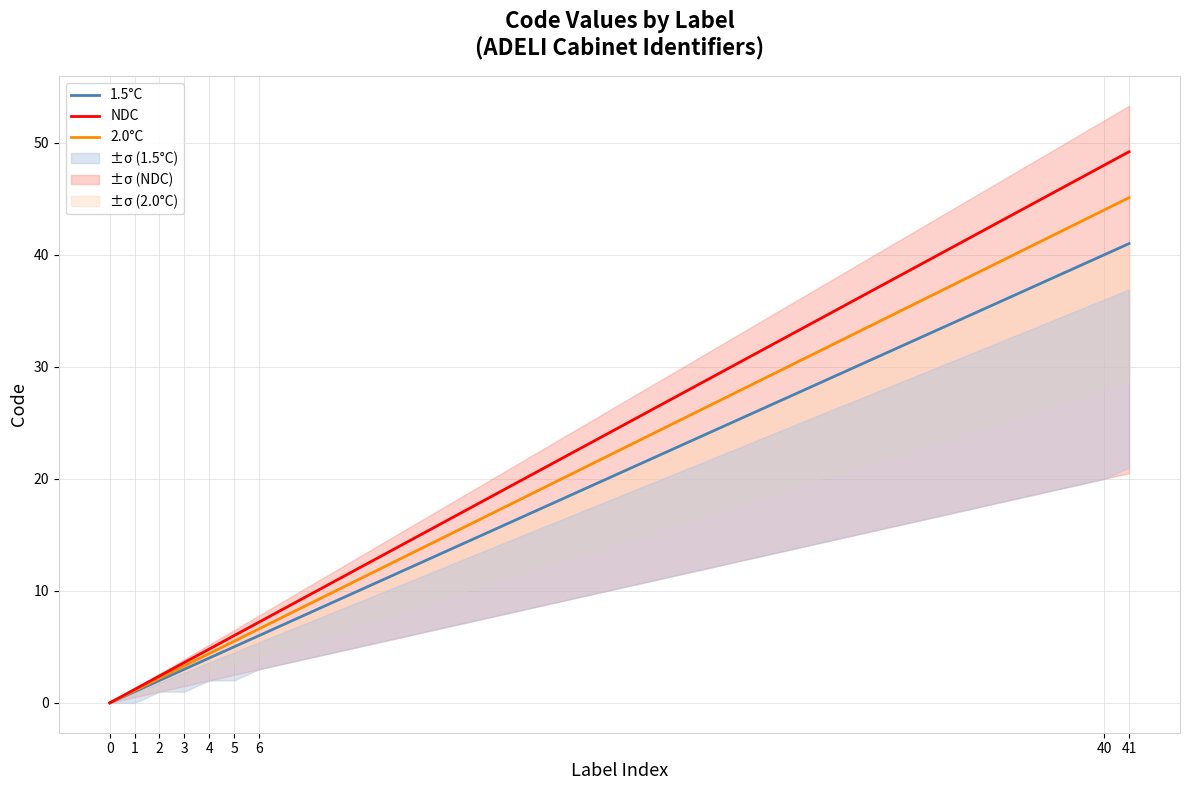

Reading left to right, transcribe all the data shown in this chart.

1.5°C: 0.0	1.0	2.0	3.0	4.0	5.0	6.0	40.0	41.0
2.0°C: 0.0	1.1	2.2	3.3	4.4	5.5	6.6	44.0	45.1
NDC: 0.0	1.2	2.4	3.6	4.8	6.0	7.2	48.0	49.2